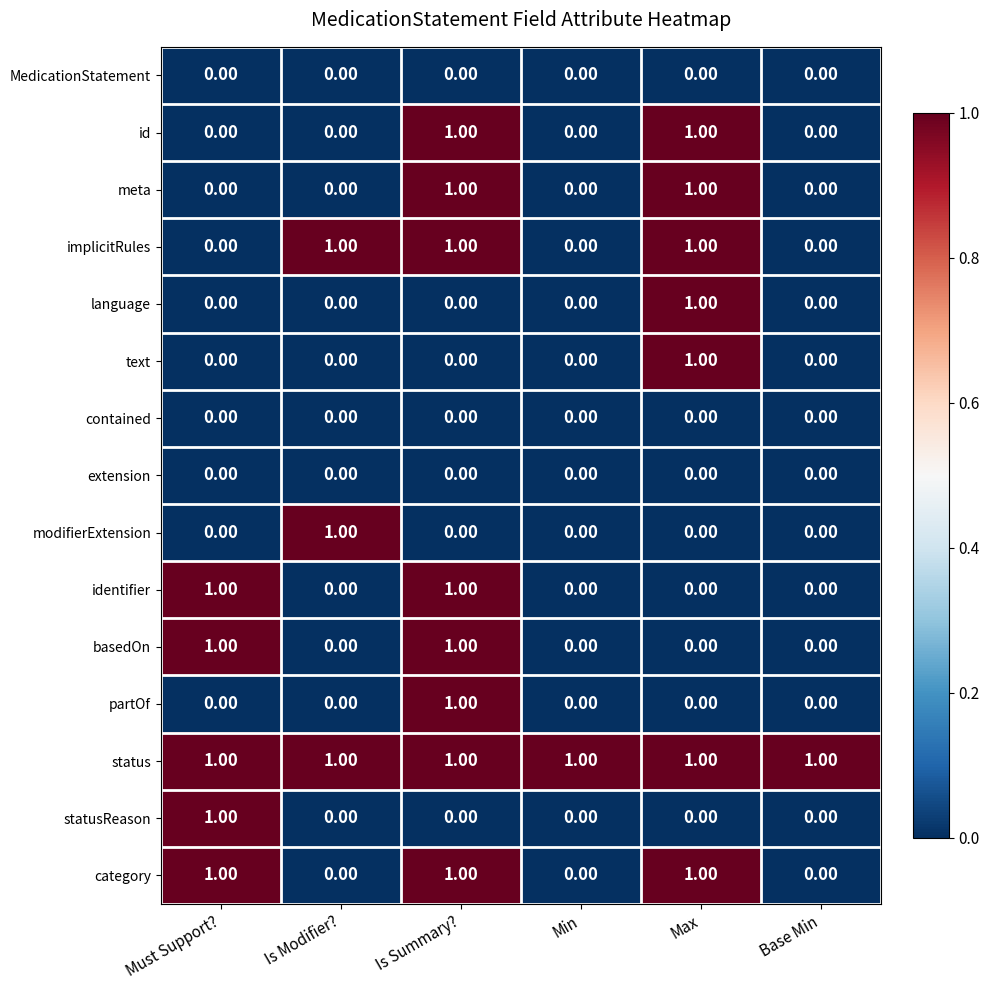

At how many categories does at least one series exceed 0?

6